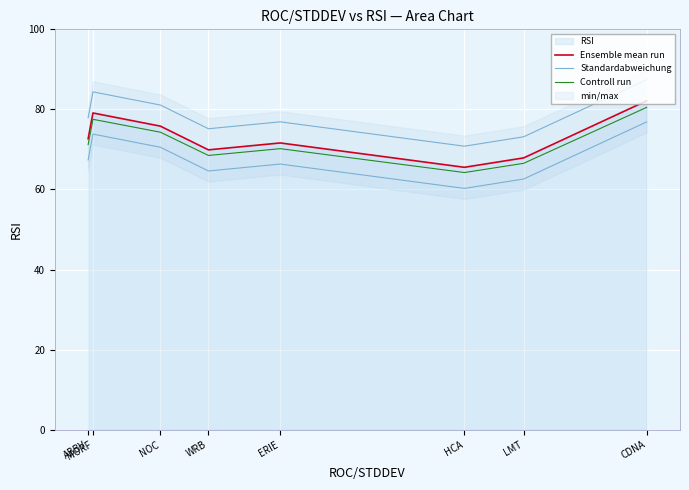

Between LMT and CDNA, which series saw the biggest shift?

Ensemble mean run